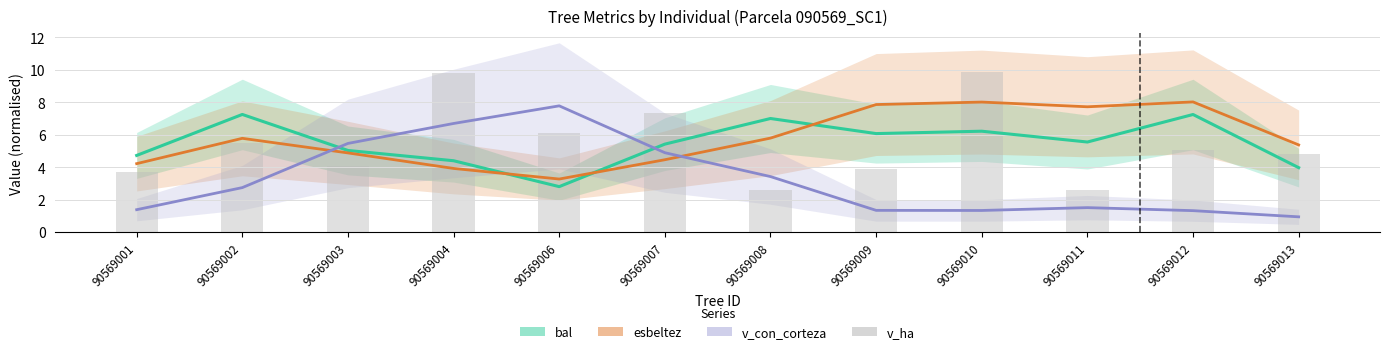

What is the spread (max minus min) of values at 90569003?

1.4